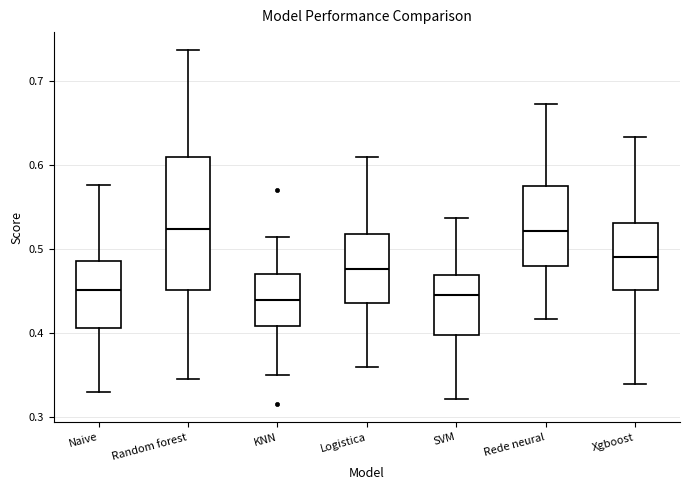

Which box is the tallest, from its lower edge to its upper edge?

Random forest